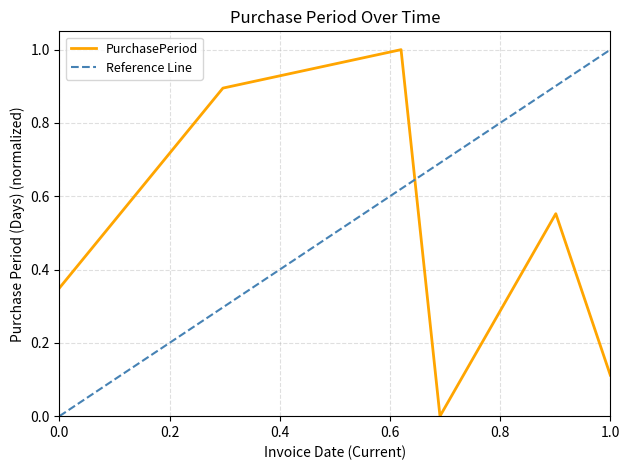

True or false: PurchasePeriod has a value of 0.0 at 1.0.

False